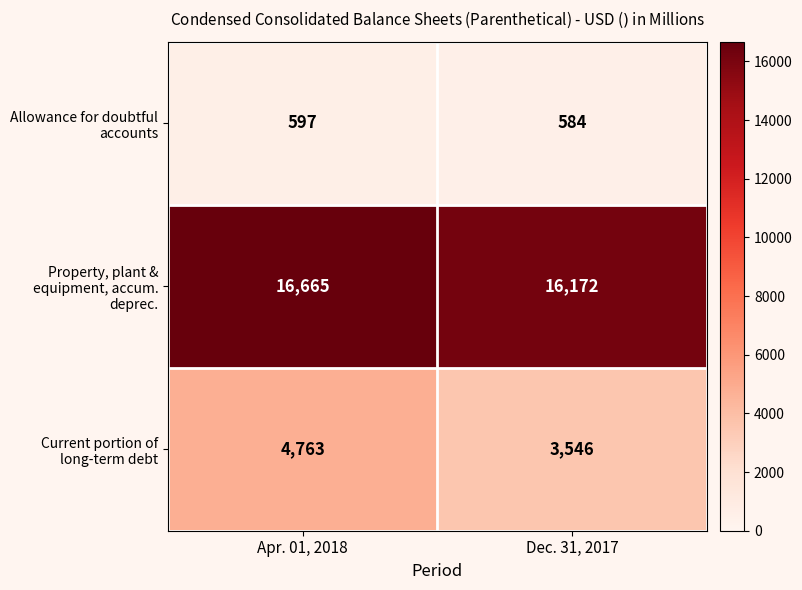

Which series changed the most between Apr. 01, 2018 and Dec. 31, 2017?

Current portion of long-term debt